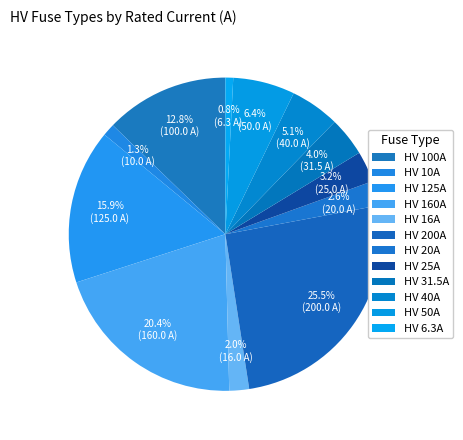

To the nearest percent, what is the difference between the largest and smallest slice percentages?

25%